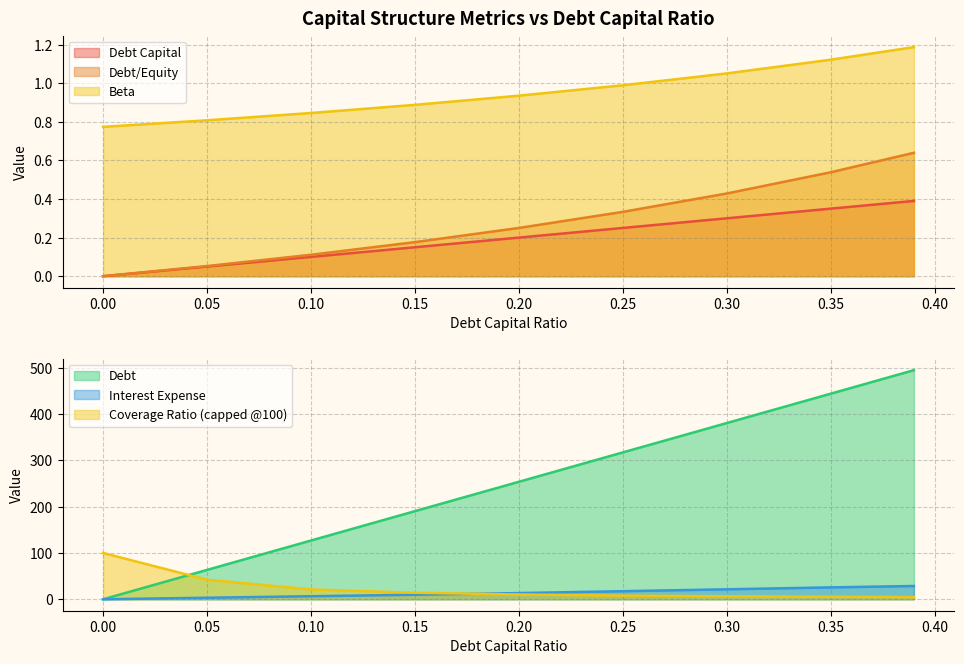

How many intersections are there between debt and beta?

1